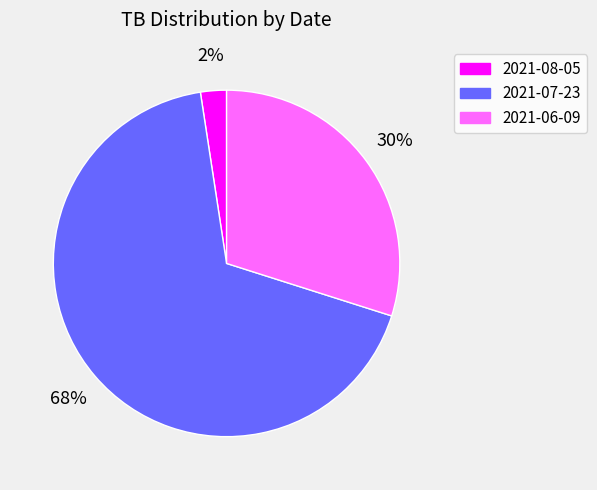

Count the number of slices in the pie.

3